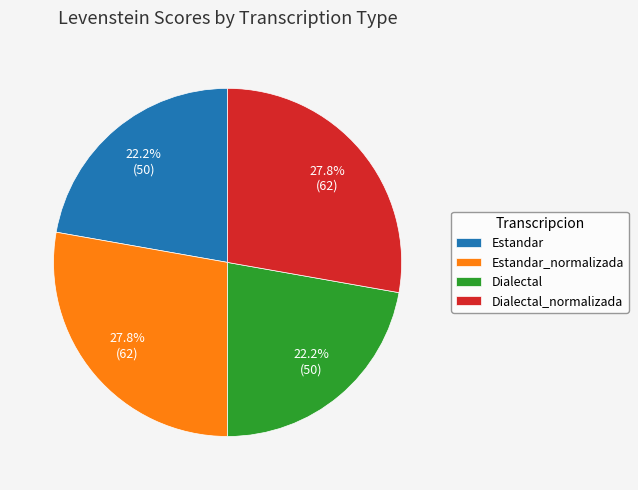

Between Estandar_normalizada and Dialectal, which is larger?

Estandar_normalizada